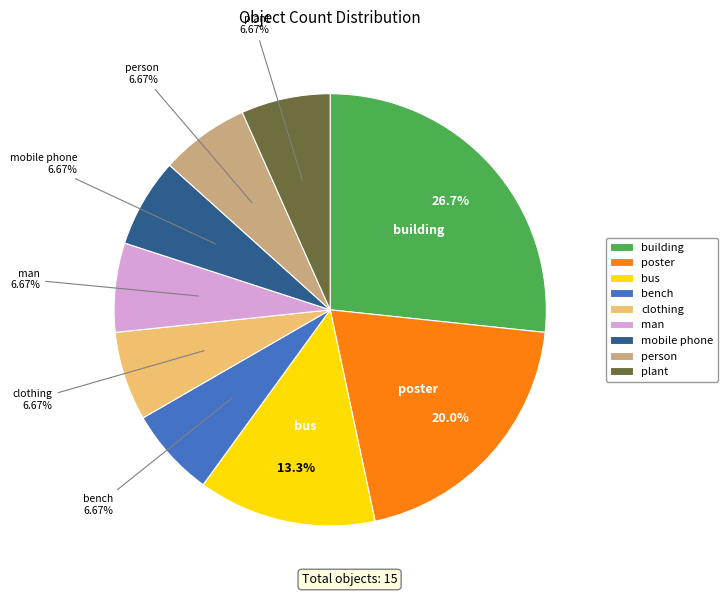

Combined, what portion of the pie is poster and clothing?

26.7%